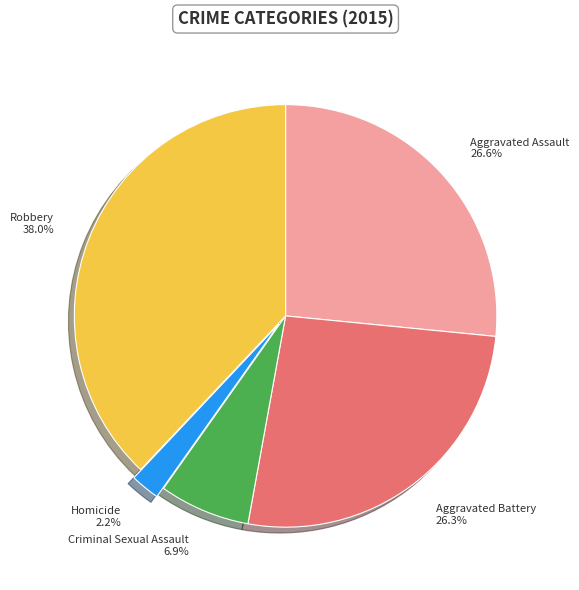

To the nearest percent, what portion does Robbery represent?

38%